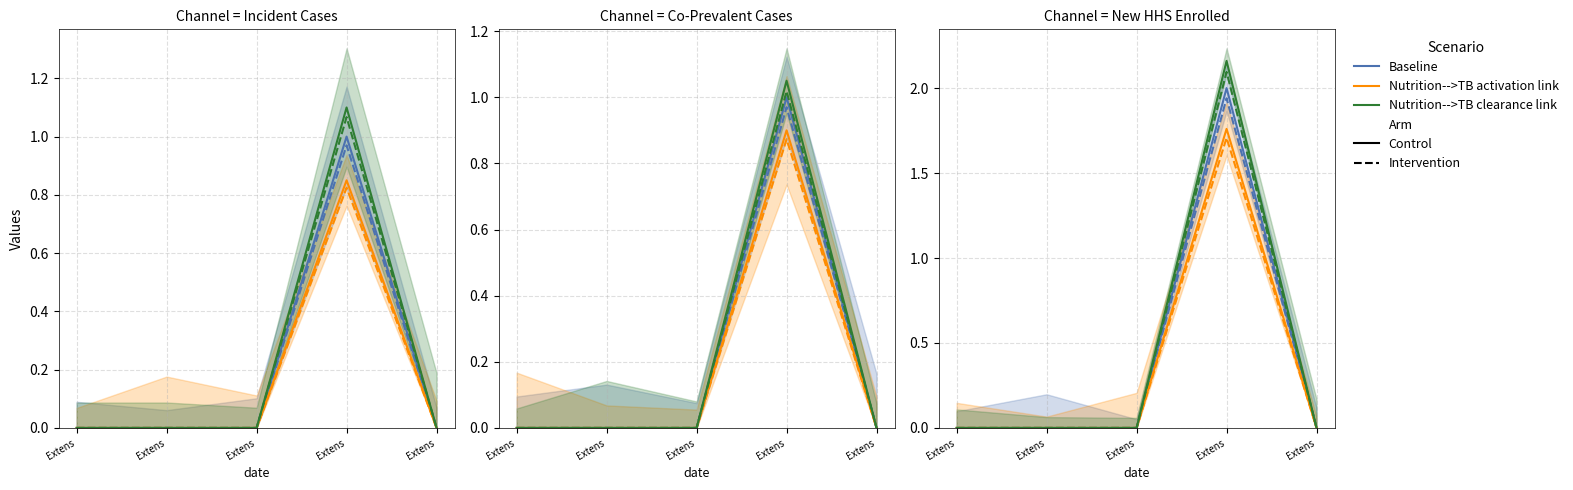

True or false: Nutrition-->TB activation link | Intervention and Baseline | Control cross at least once.

False